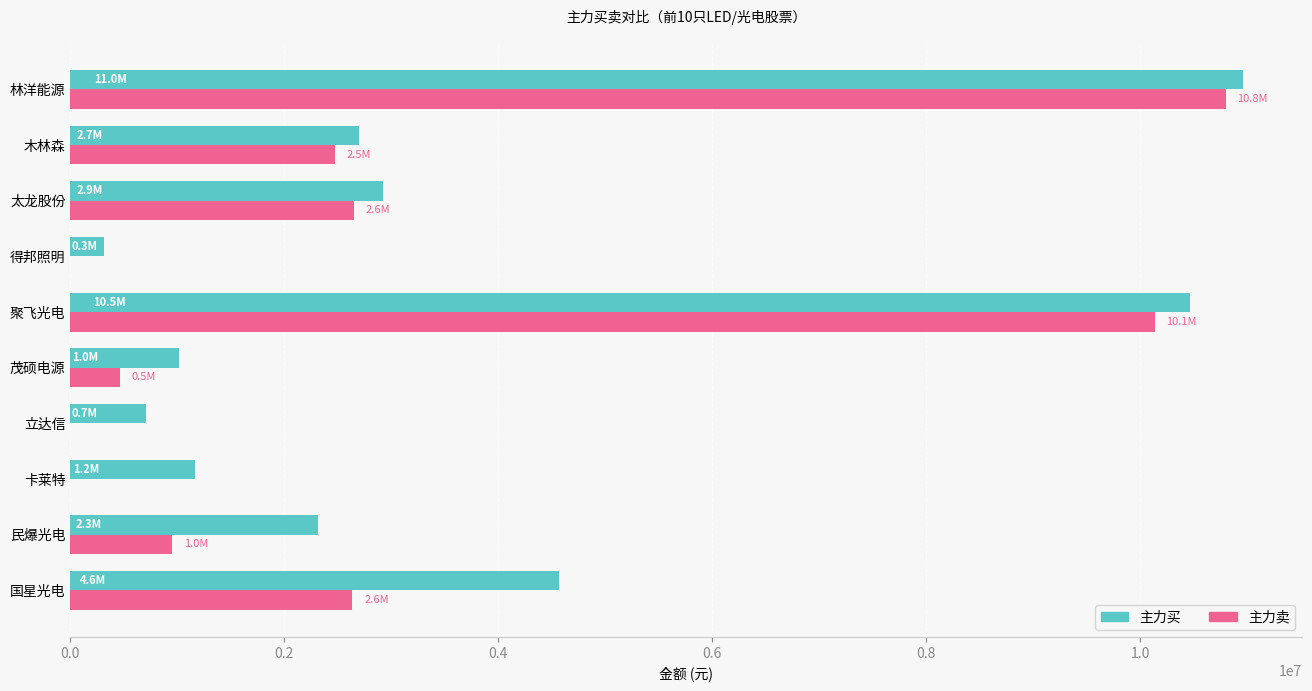

At which label is 主力买 closest to 5640156?

国星光电